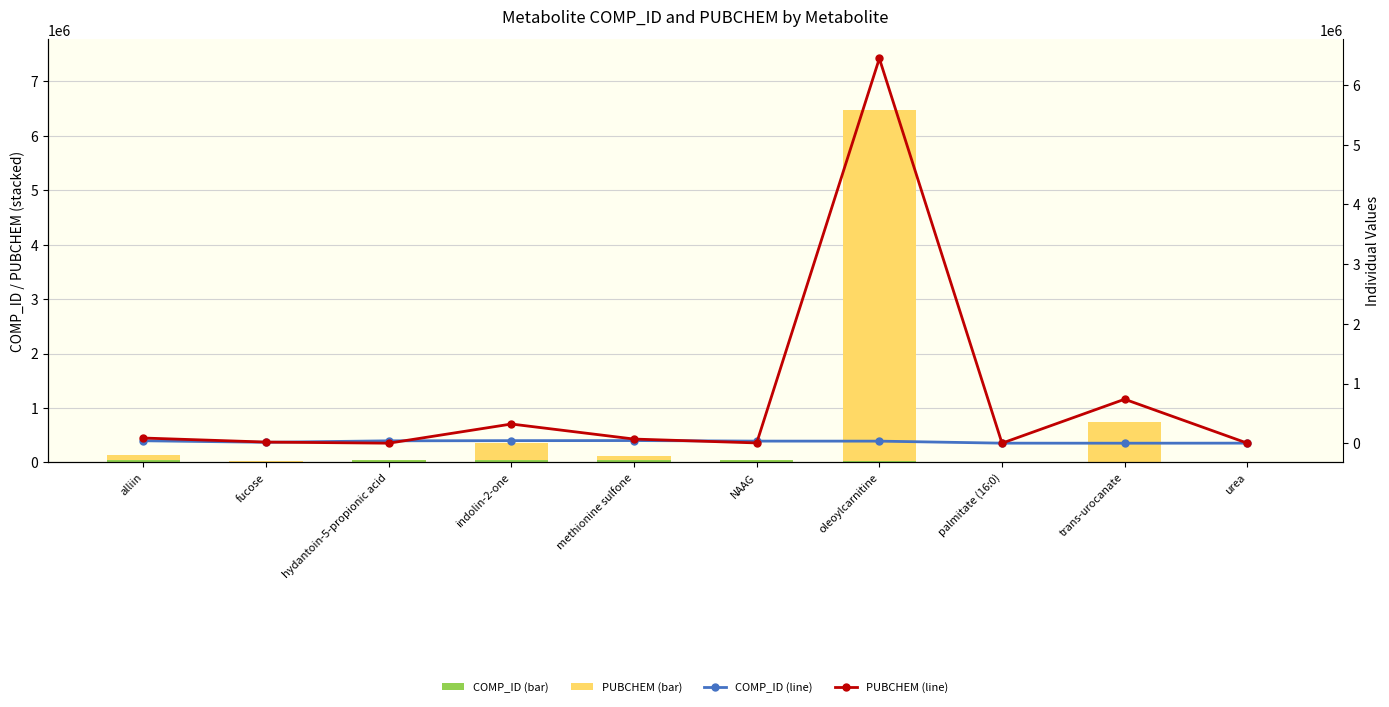

Which series has the widest spread of values?

PUBCHEM